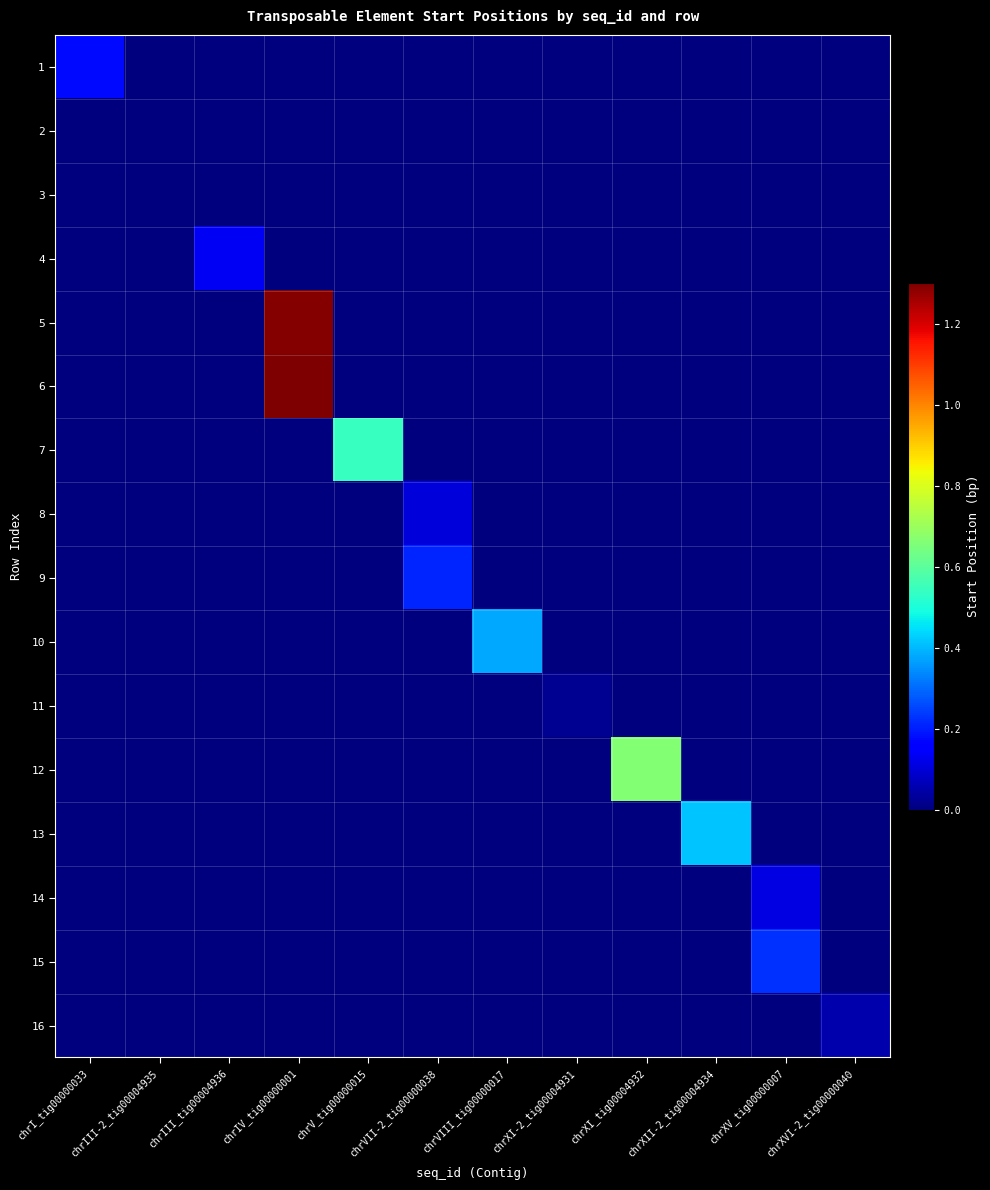

At which category is the sum across all series the highest?

chrIV_tig00000001